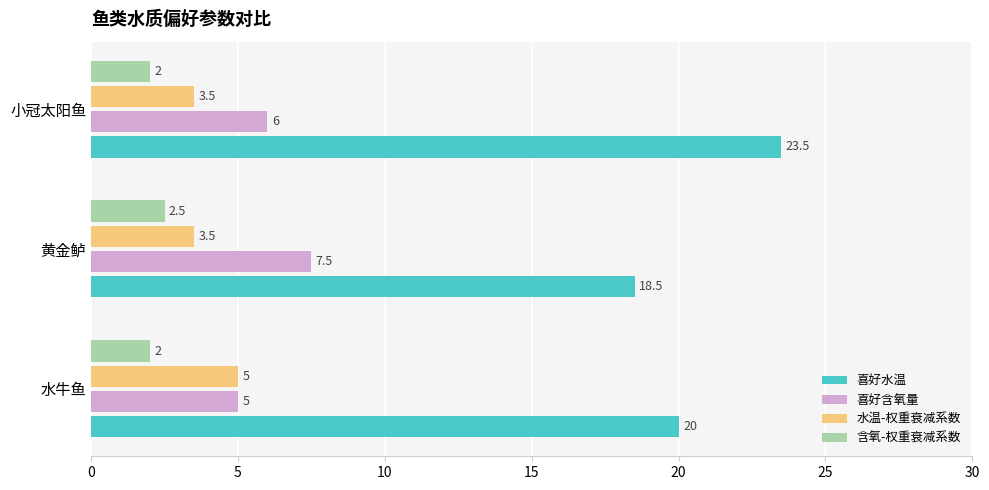

What is the difference between the 喜好含氧量 values at 水牛鱼 and 小冠太阳鱼?

1.0